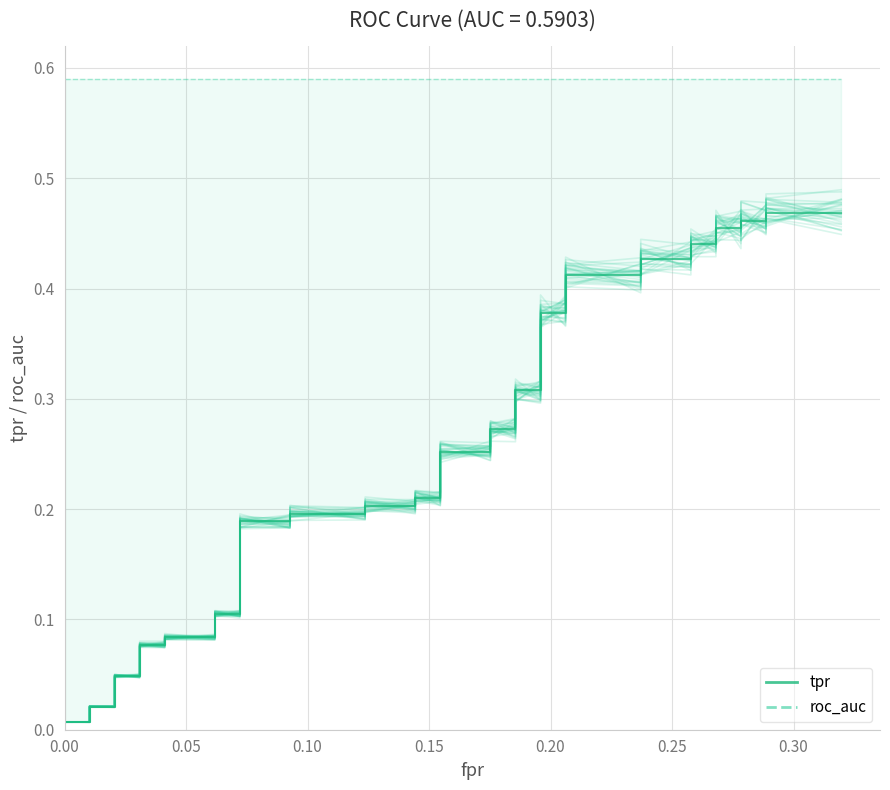

True or false: tpr and roc_auc (ref) cross at least once.

False